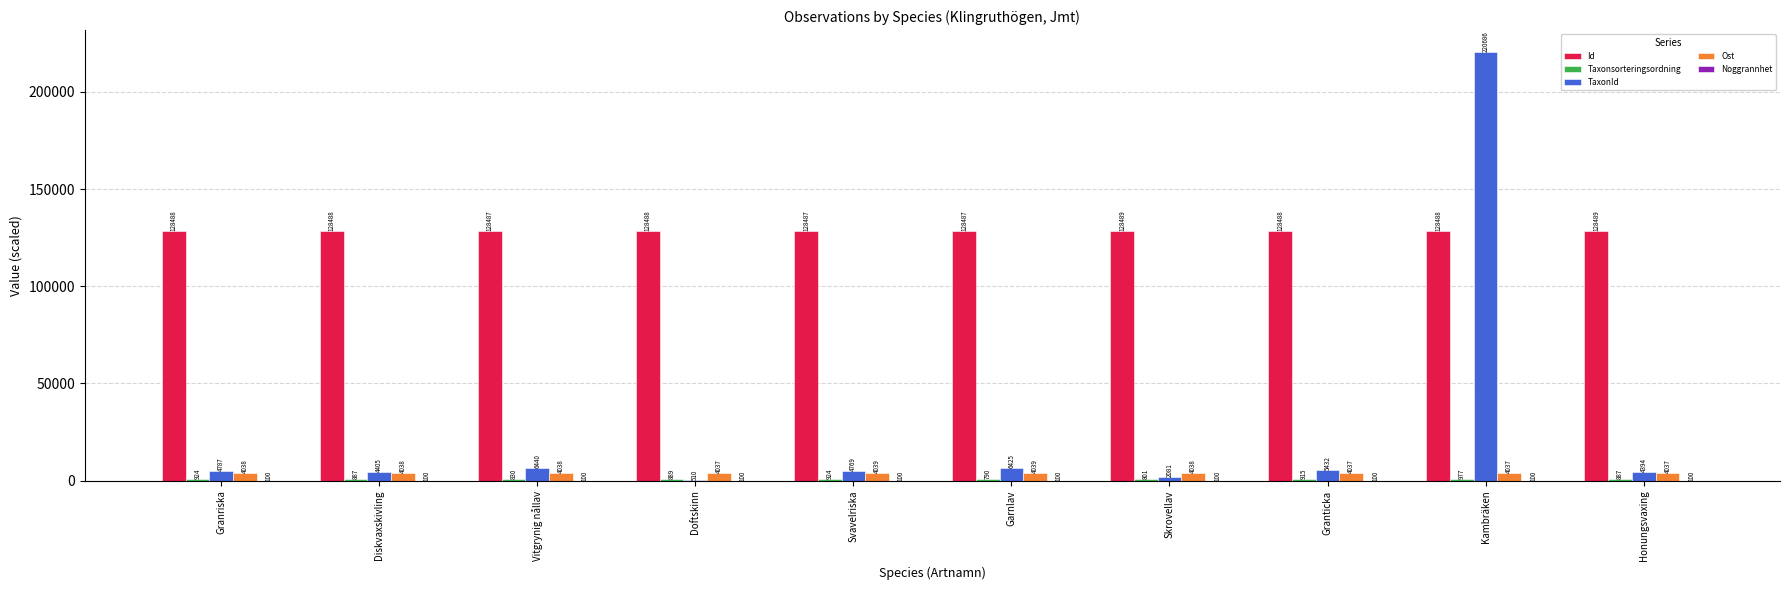

True or false: TaxonId has a value of 220686.0 at Kambräken.

True